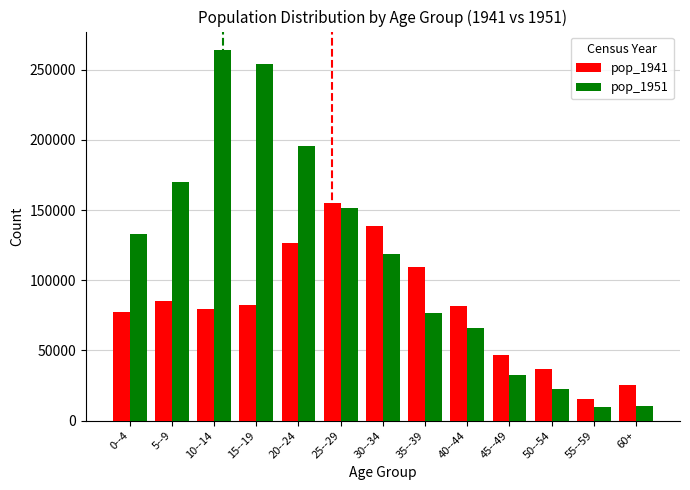

At which label is pop_1941 closest to 85239?

5--9